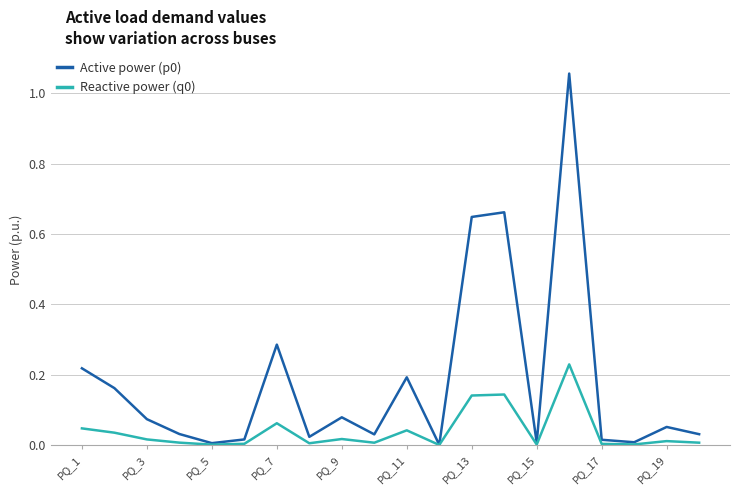

List the series in order of their peak value, highest first.

Active power (p0), Reactive power (q0)